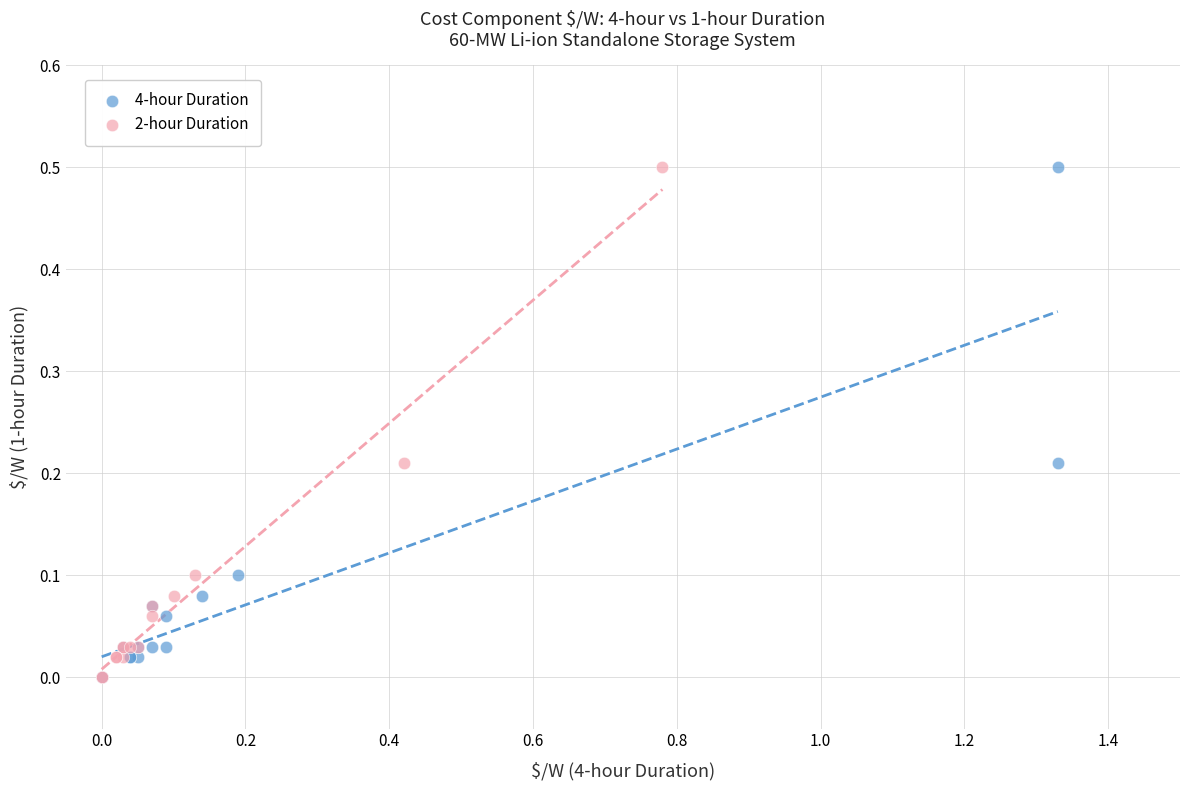

What are all the series names shown in the legend?

4-hour Duration, 2-hour Duration